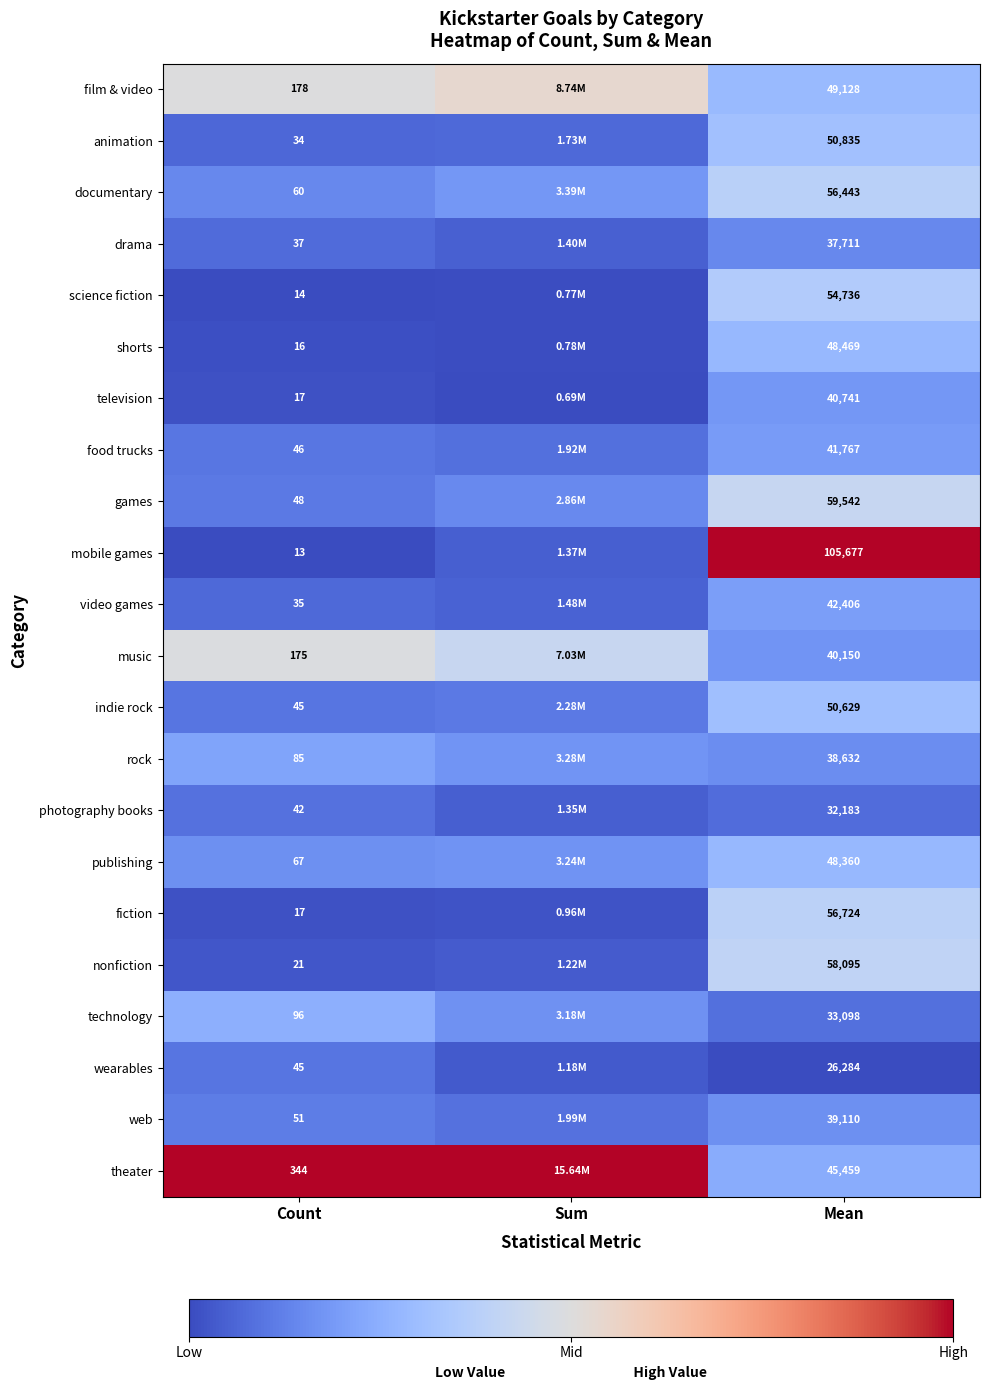

Which series changed the most between Count and Mean?

mobile games